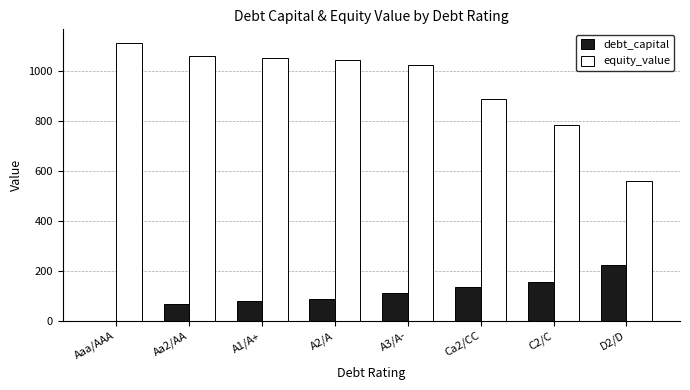

What is the greatest value displayed?

1109.1